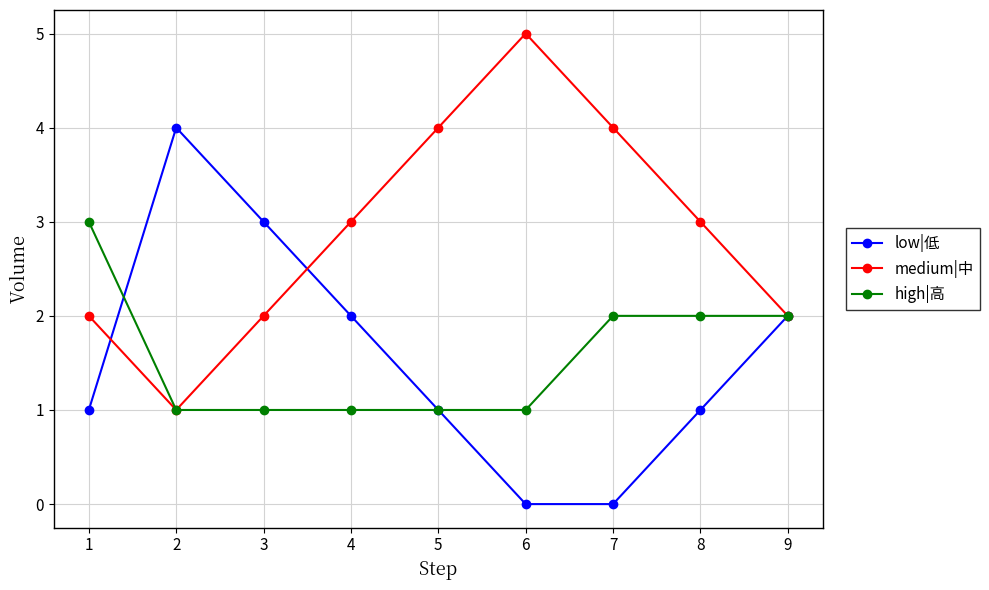

What is the sum of the high|高 values at 2 and 4?

2